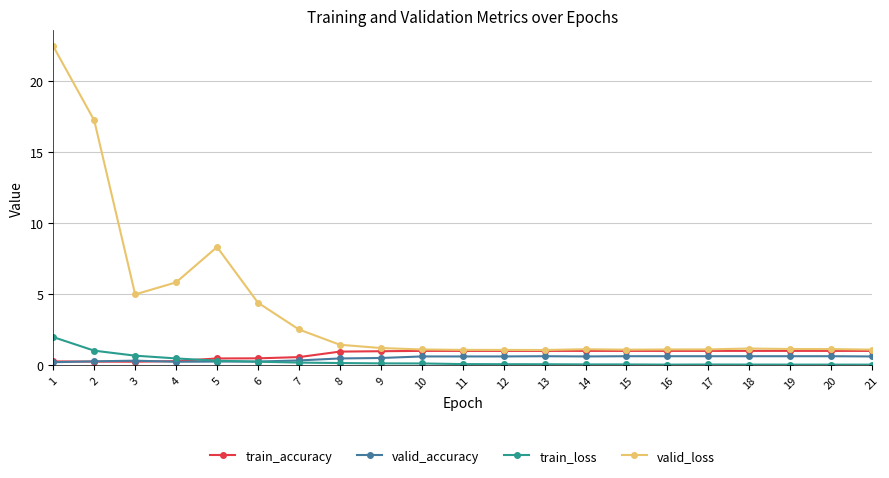

What is the total value across all series at 14?

2.8